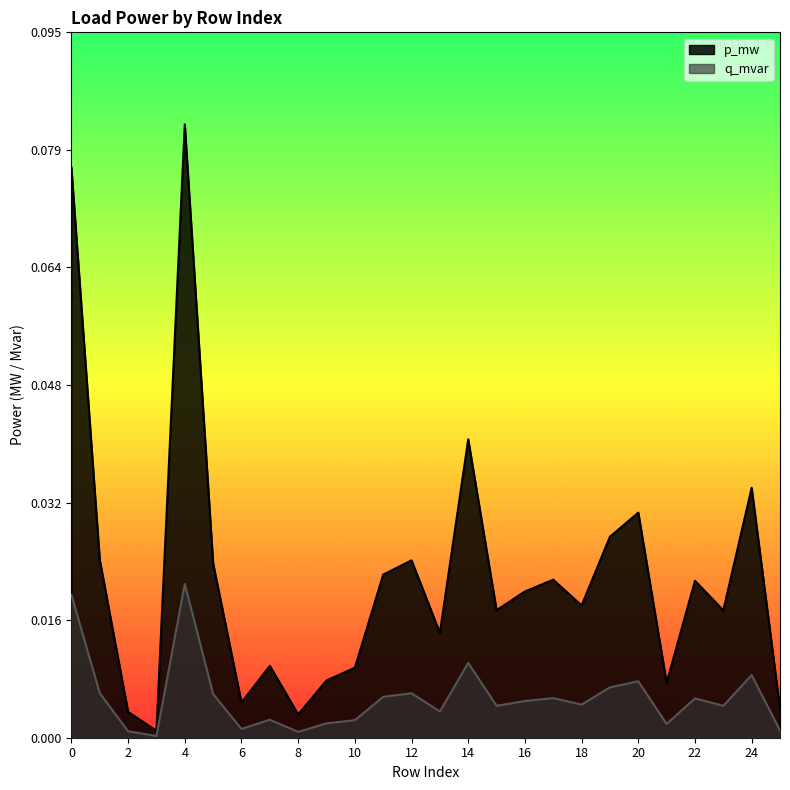

At which label does q_mvar reach its minimum?

3